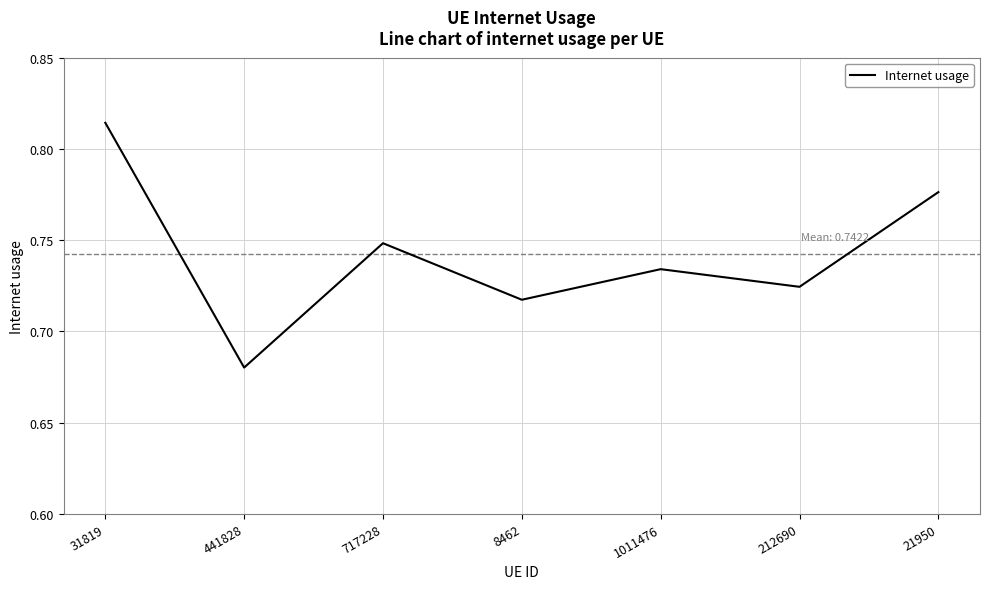

What position from the right is 212690?

2